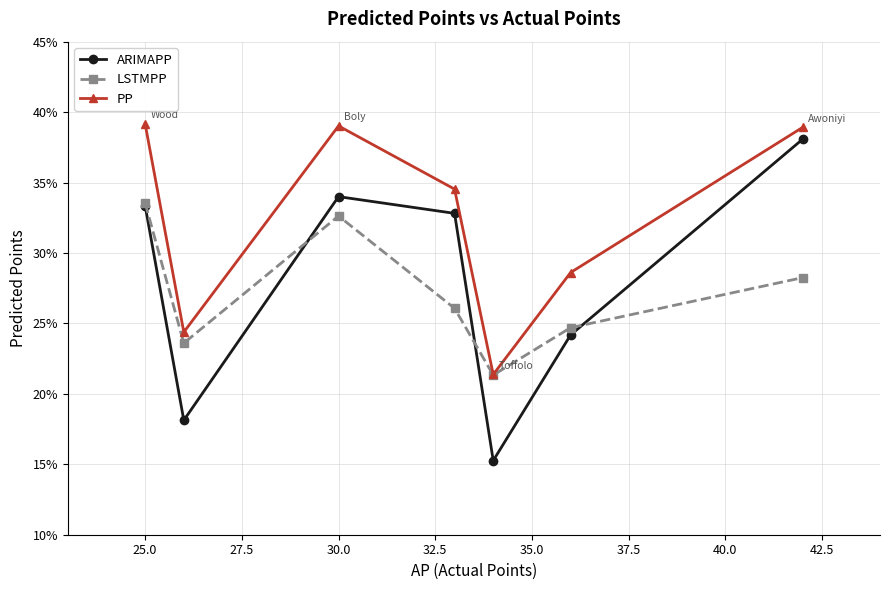

True or false: PP and ARIMAPP intersect in this chart.

False